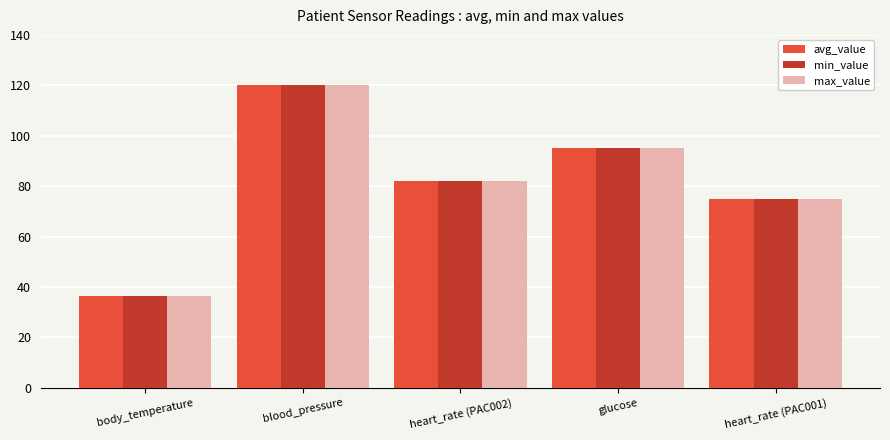

What is the maximum value for max_value?

120.0